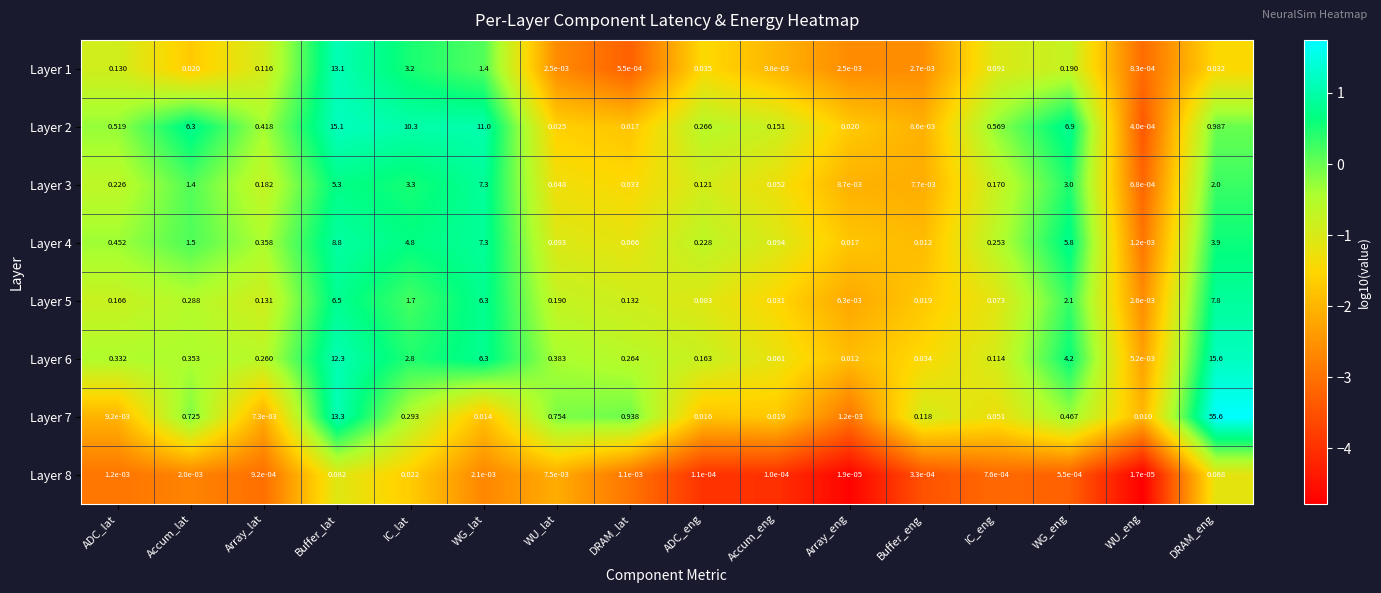

Where is Layer 4 nearest to the value 4?

DRAM_eng